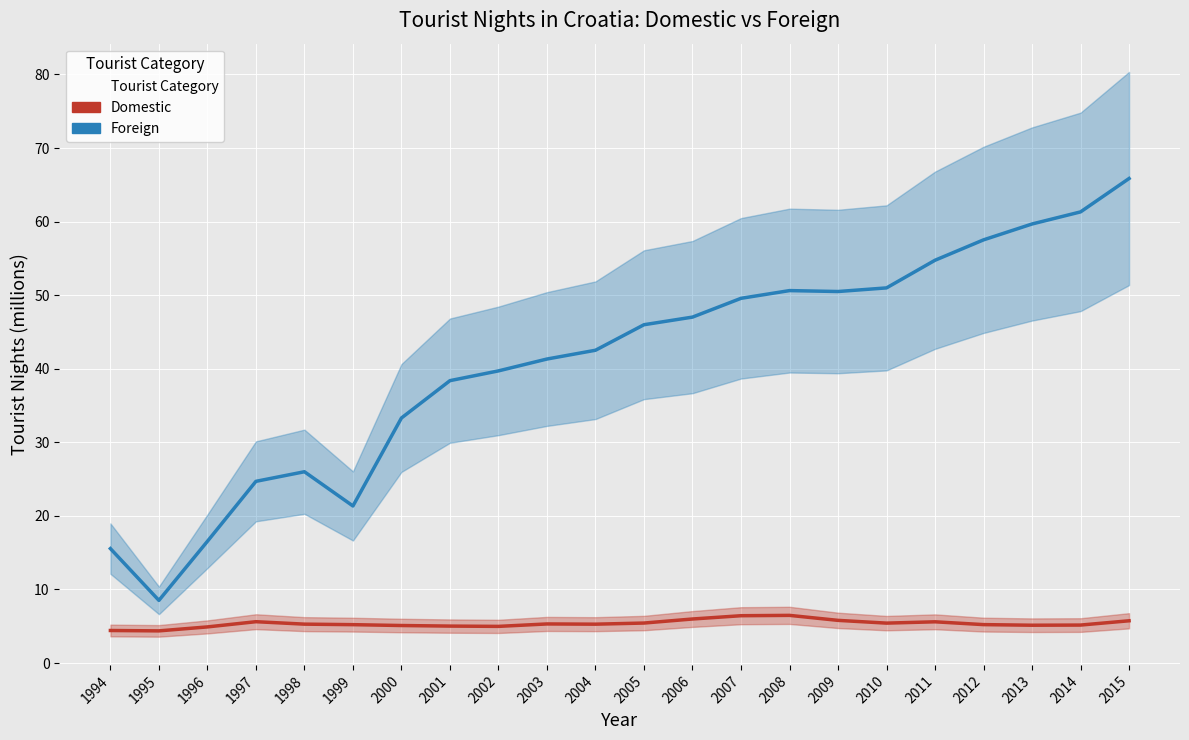

Is the value of Foreign at 1998 greater than the value of Domestic at 2007?

Yes